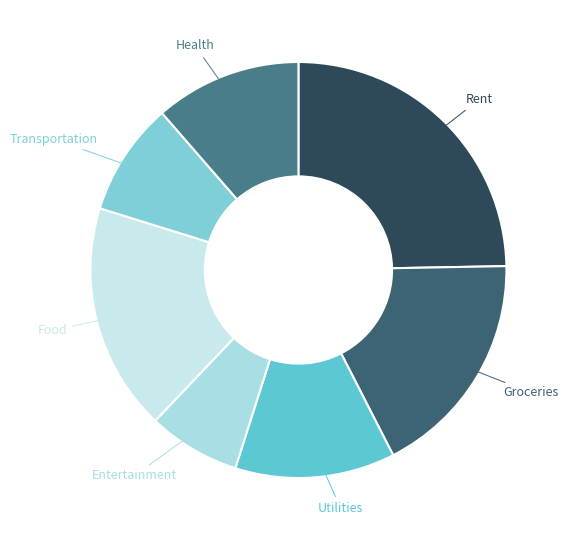

Does Entertainment account for over 50% of the chart?

No